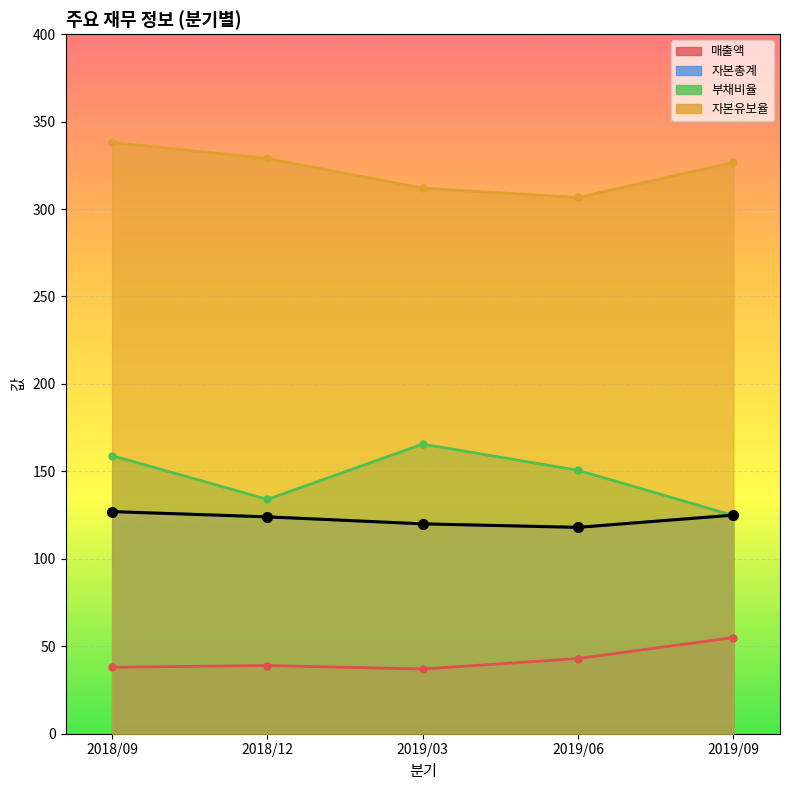

What position from the left is 2019/09?

5